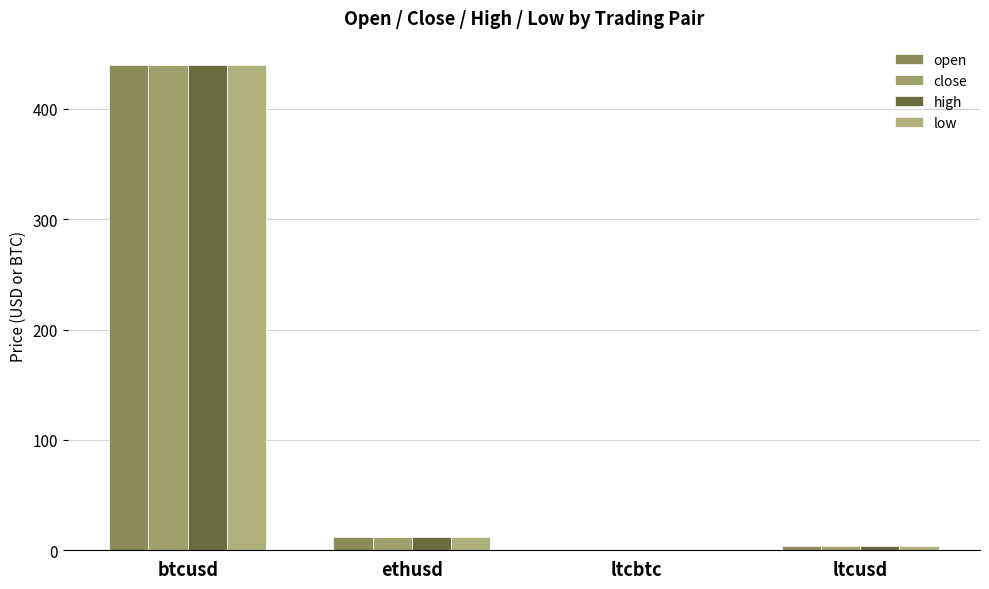

How many groups of bars are there?

4